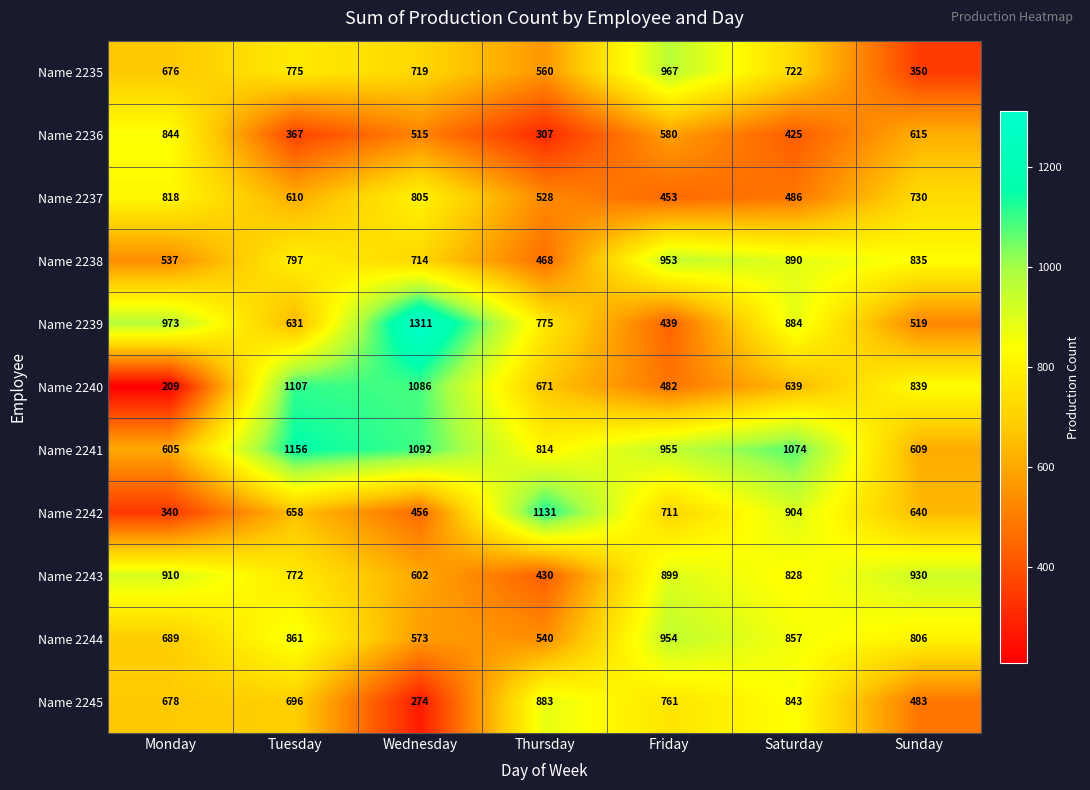

At which label does Name 2243 first exceed 828?

Monday